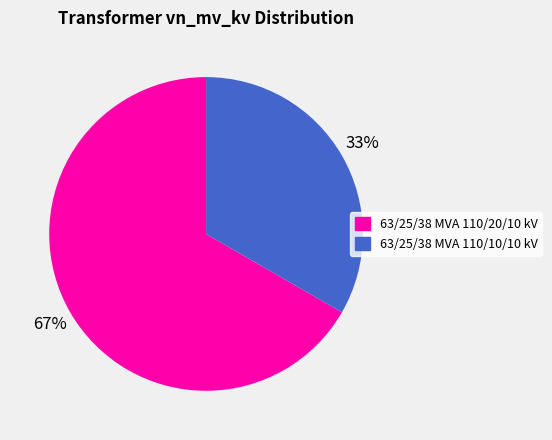

The 63/25/38 MVA 110/20/10 kV slice represents 80% of the pie. True or false?

False